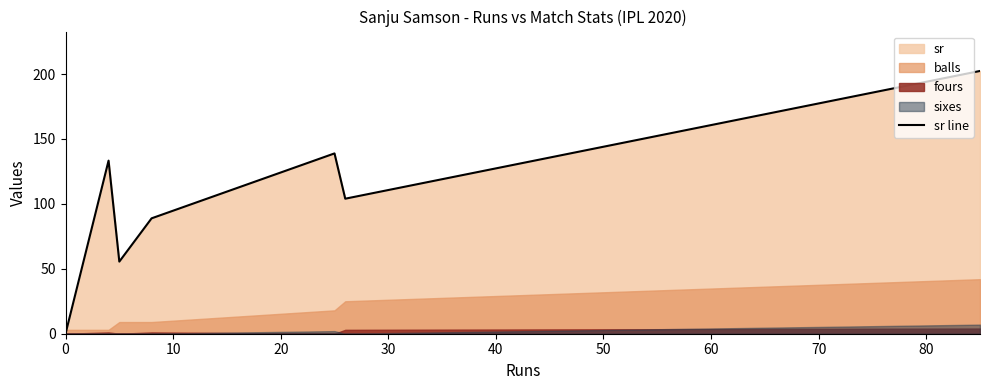

What is the difference between the second highest and minimum values?

138.9